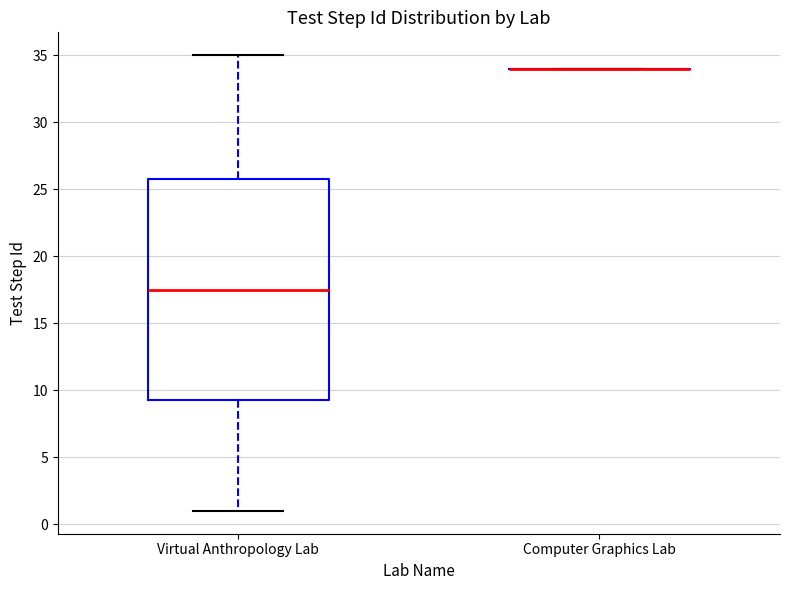

Which box is the tallest, from its lower edge to its upper edge?

Virtual Anthropology Lab